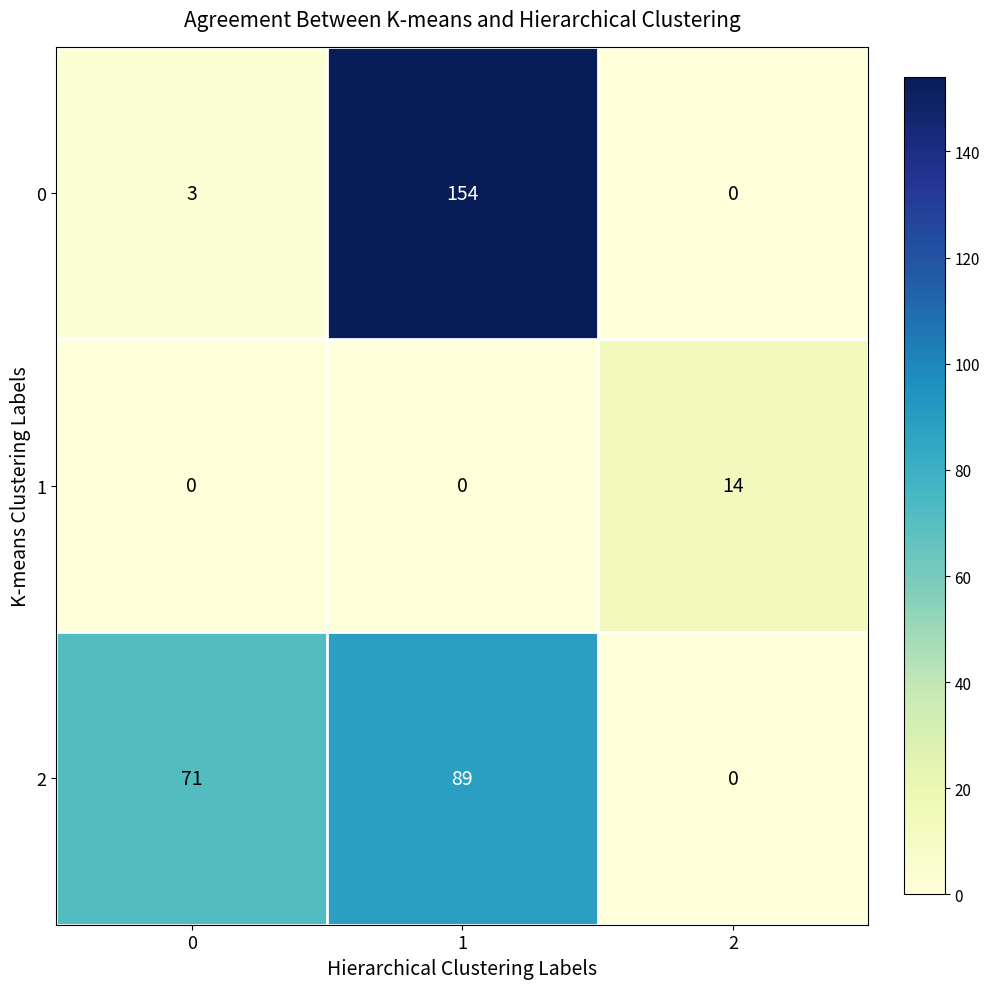

Is the value of 0 at 1 greater than the value of 2 at 1?

Yes